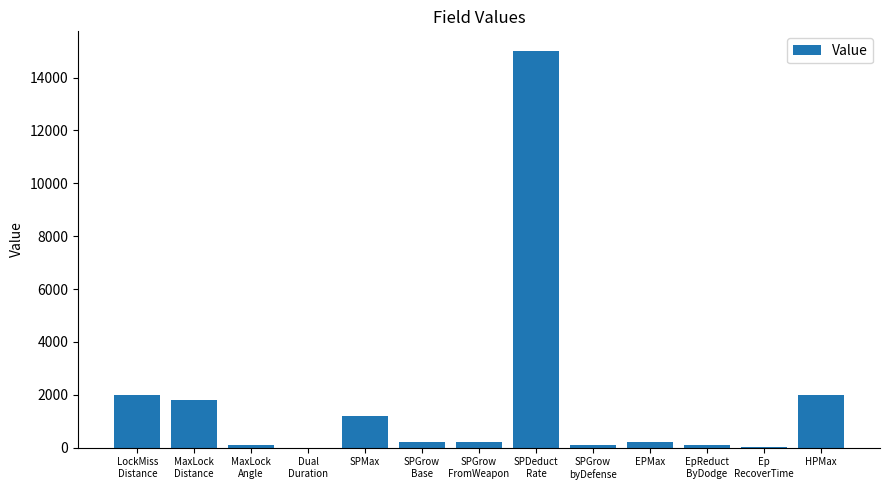

What is the ratio of the value at LockMiss
Distance to the value at MaxLock
Angle?

22.2